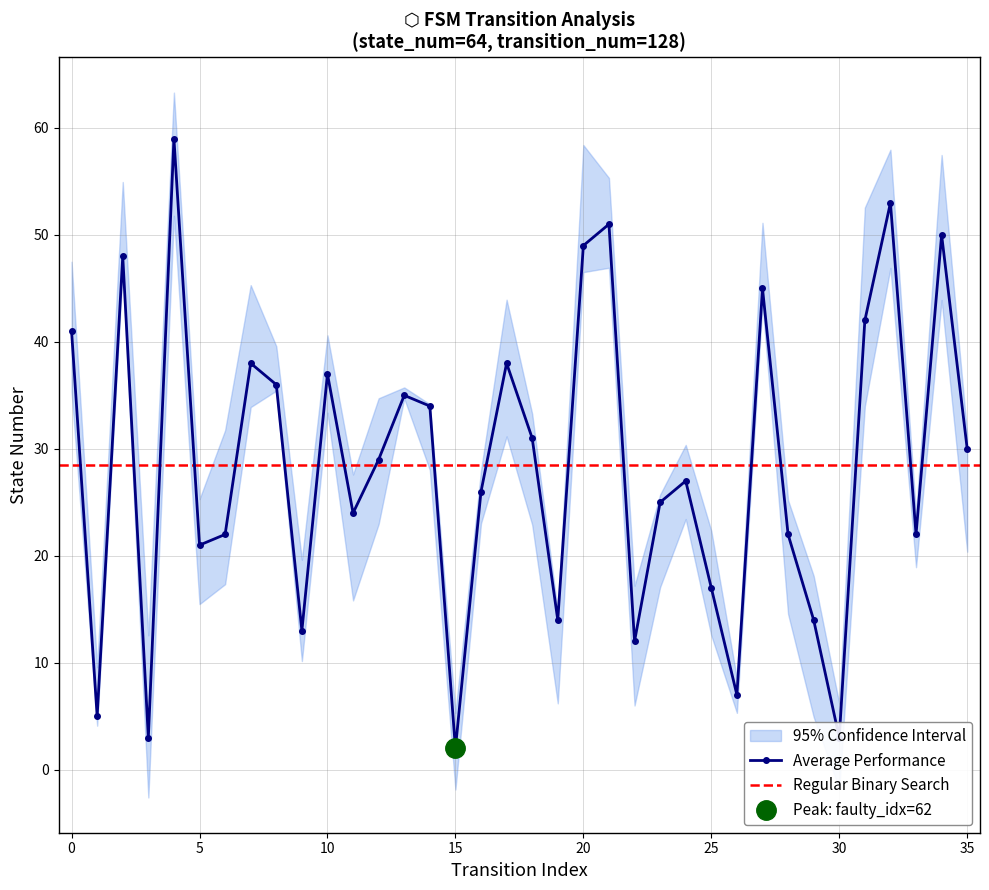

Which has a higher value, 27 or 20?

20